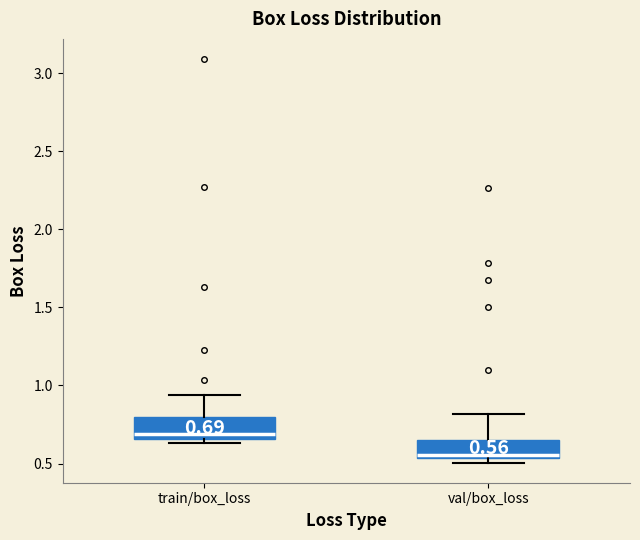

Which box's median line is the highest?

train/box_loss